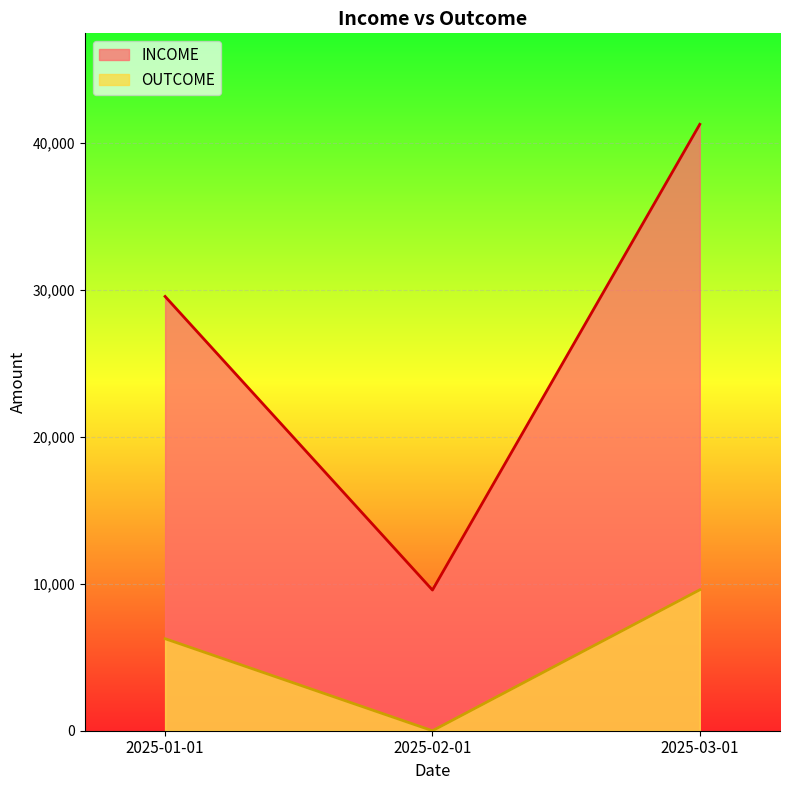

What is the value of the OUTCOME point at the 1st from the left?

6264.0